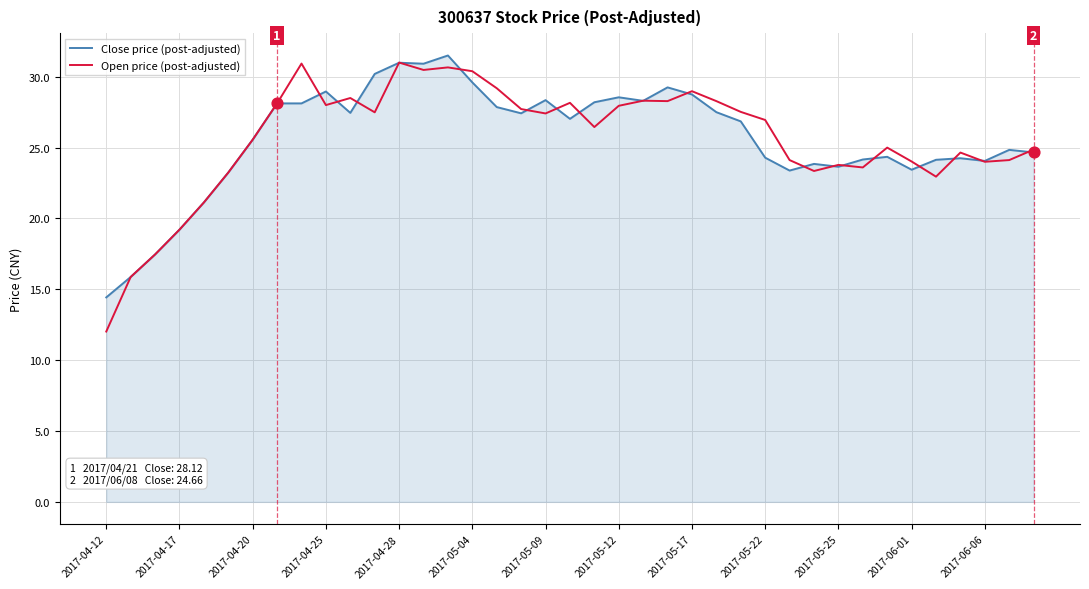

Which series has the widest spread of values?

Open price (post-adjusted)